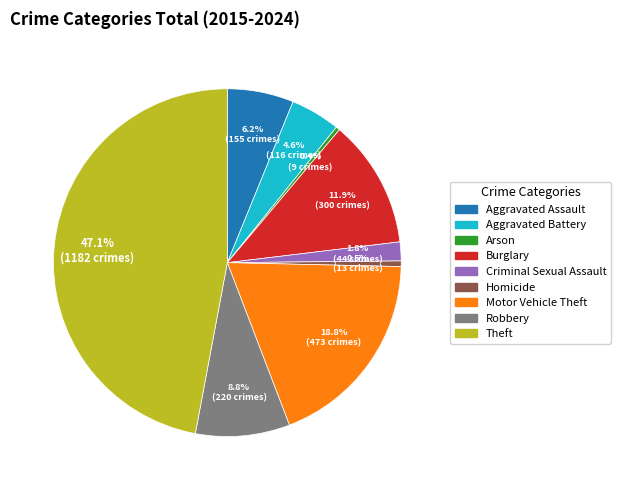

Does Aggravated Battery account for over 50% of the chart?

No